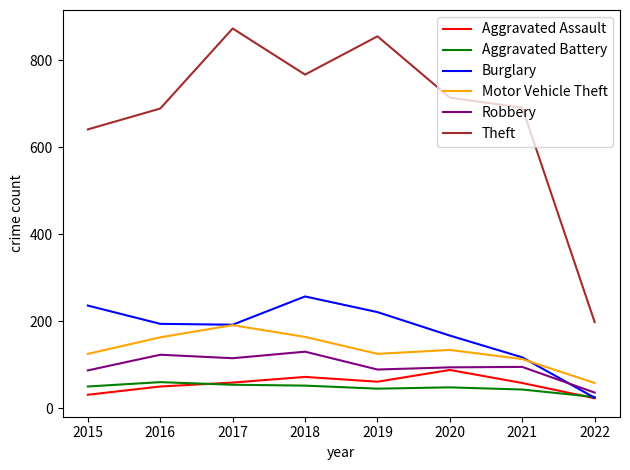

In Aggravated Battery, how many points are higher than both neighbors (excluding endpoints)?

2